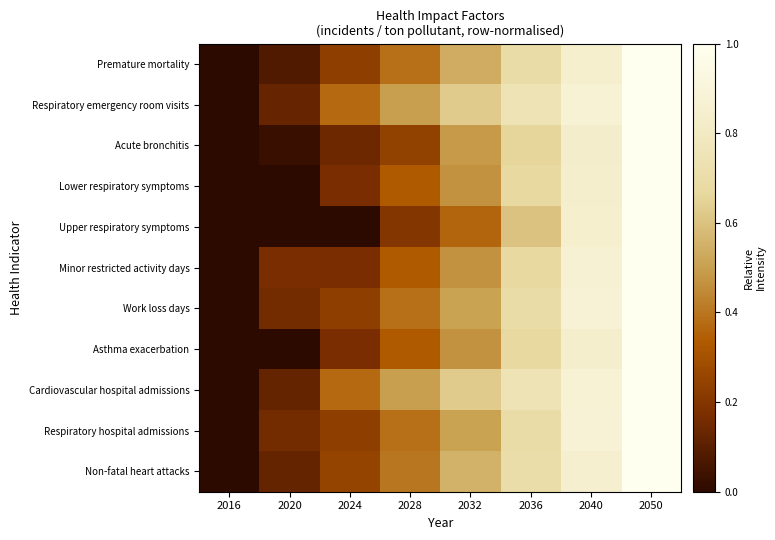

At which category is the sum across all series the highest?

2050